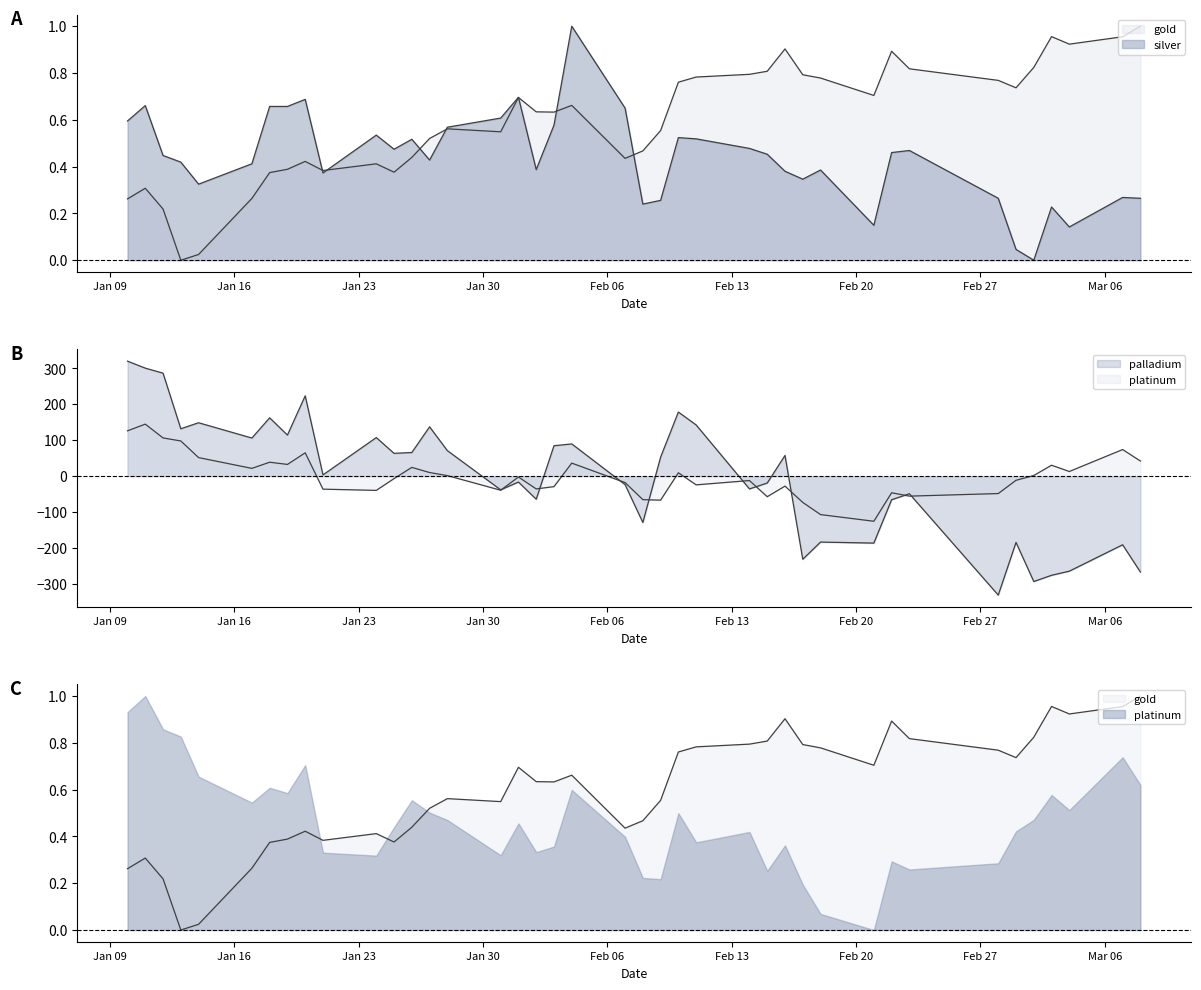

Is it true that gold equals 0.5 at 2023-01-25?

False